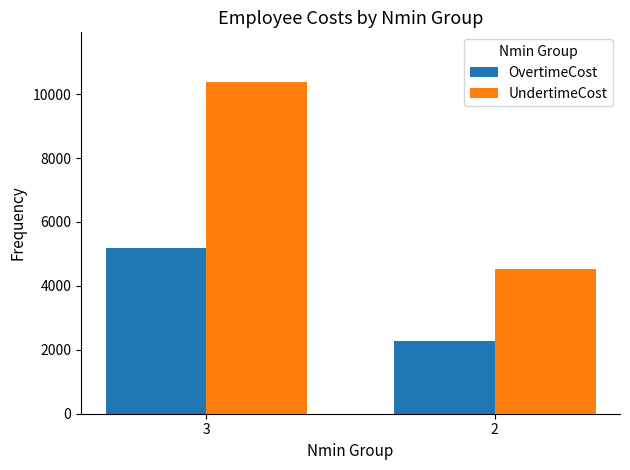

Is the value of OvertimeCost at 3 greater than the value of UndertimeCost at 3?

No